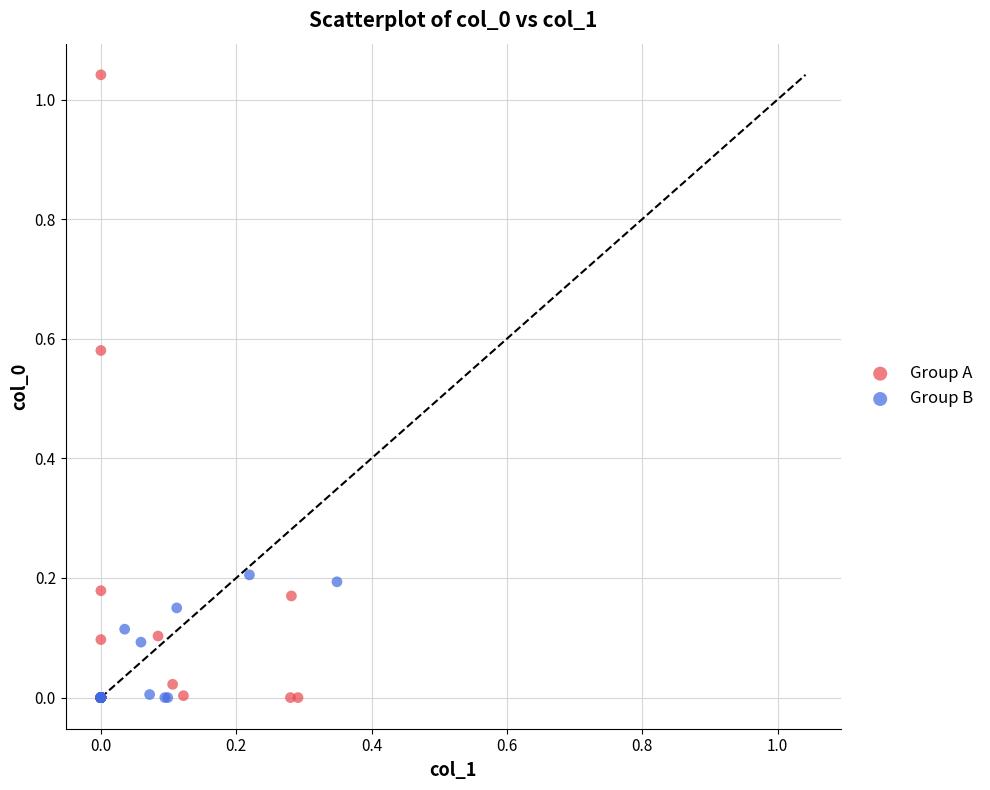

Which series has the largest Y range (max minus min)?

Group A